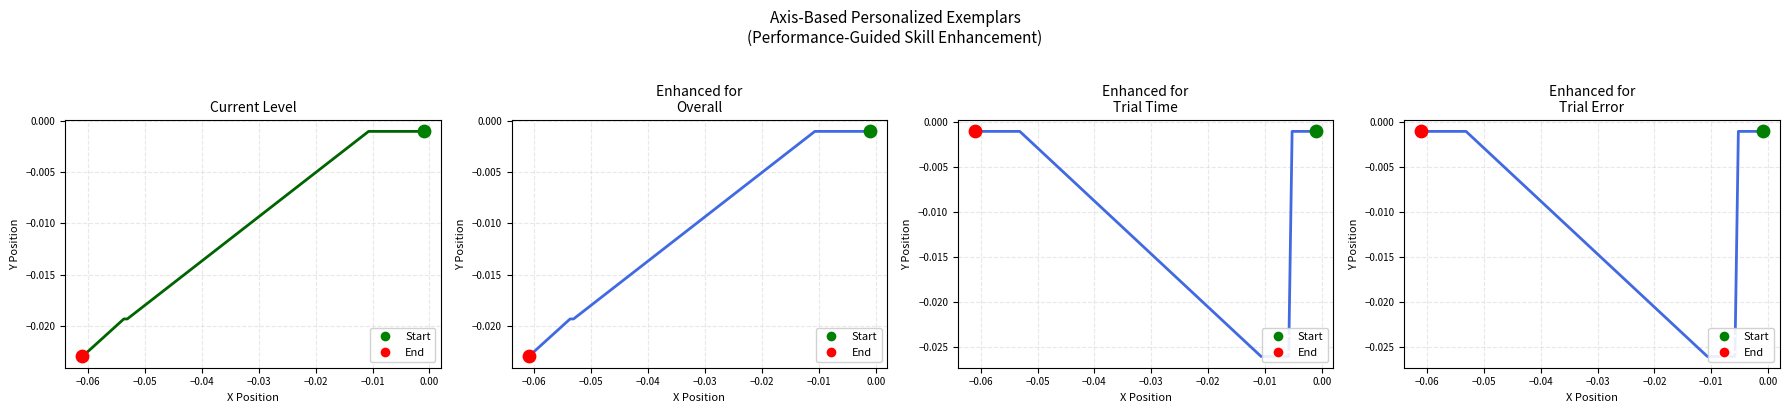

Which series contains the highest Y value?

Current Level